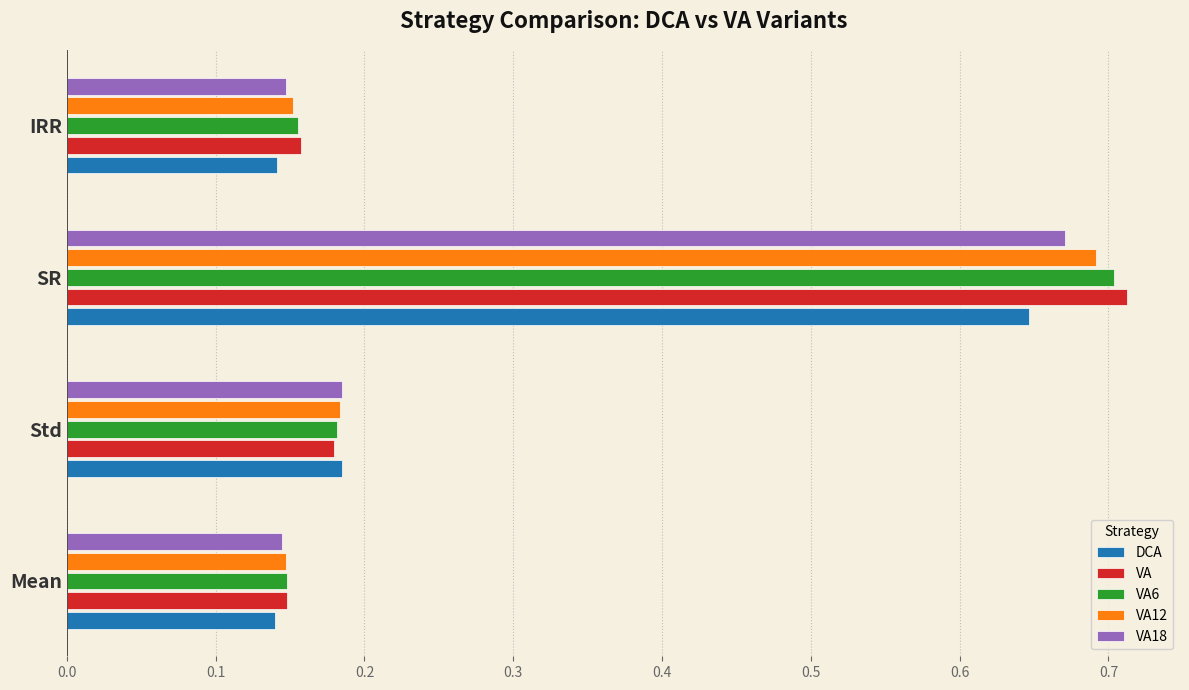

List the series in order of their peak value, lowest first.

DCA, VA18, VA12, VA6, VA